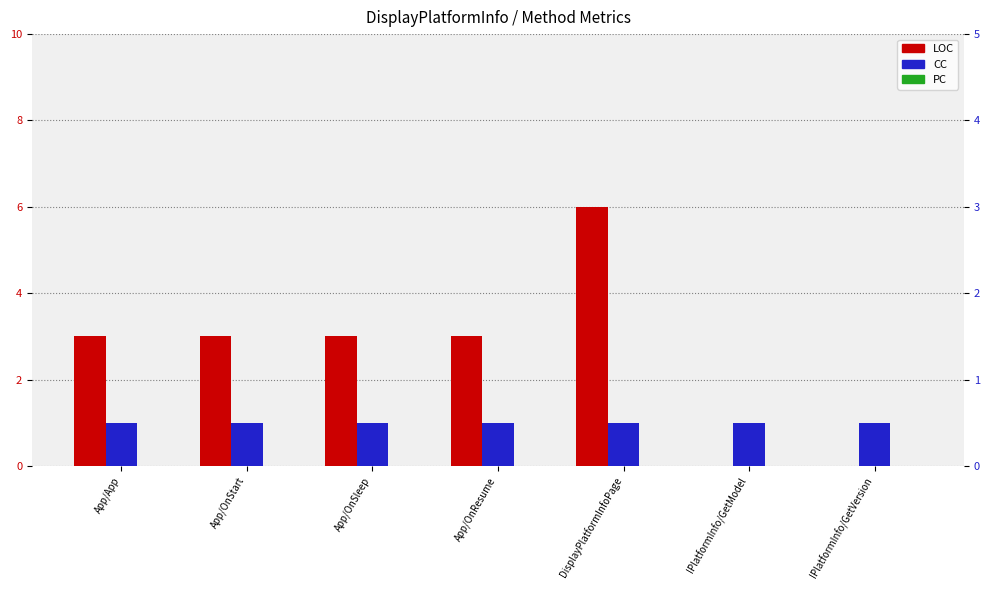

Rank the series by their average value, from highest to lowest.

LOC, CC, PC